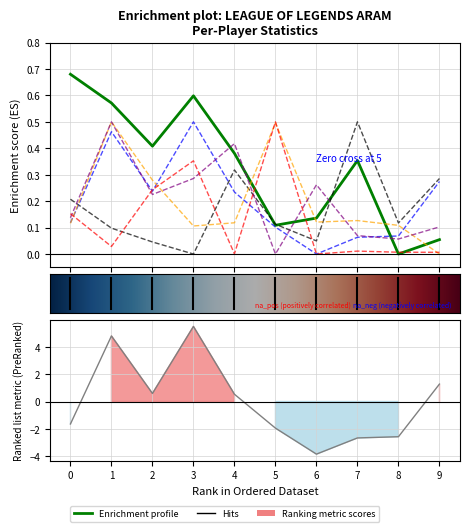

Between 7 and 8, which is larger?

7